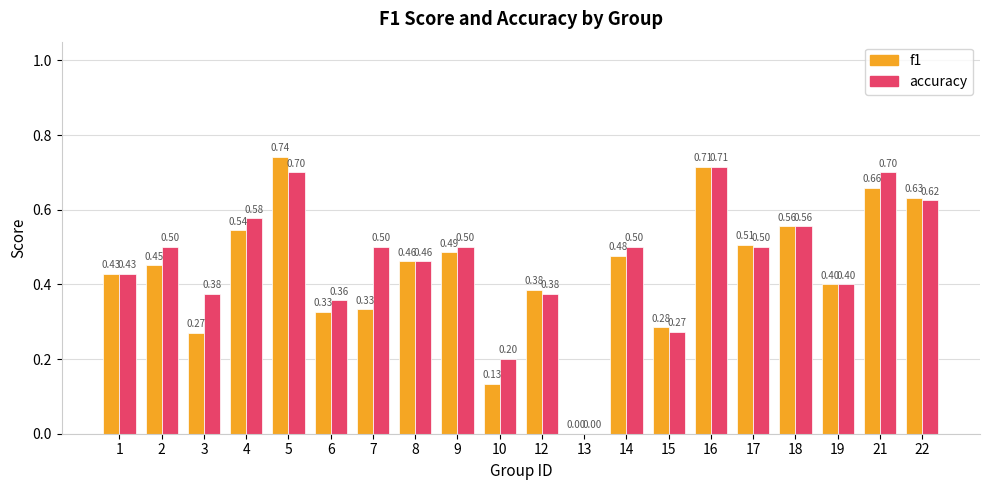

What is the sum of the f1 values at 21 and 14?

1.1